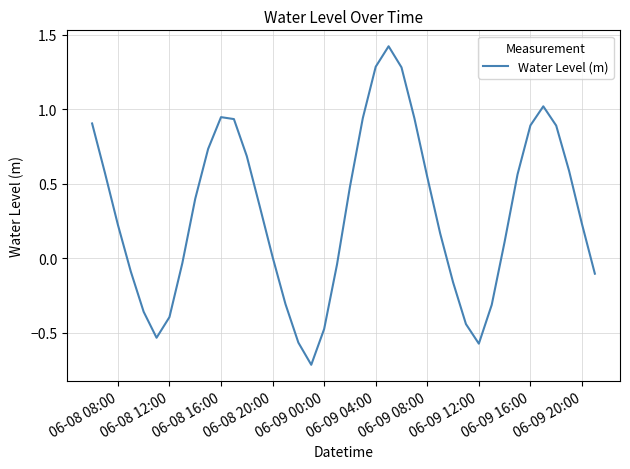

How many interior local valleys (lower than both neighbors) does the data have?

3